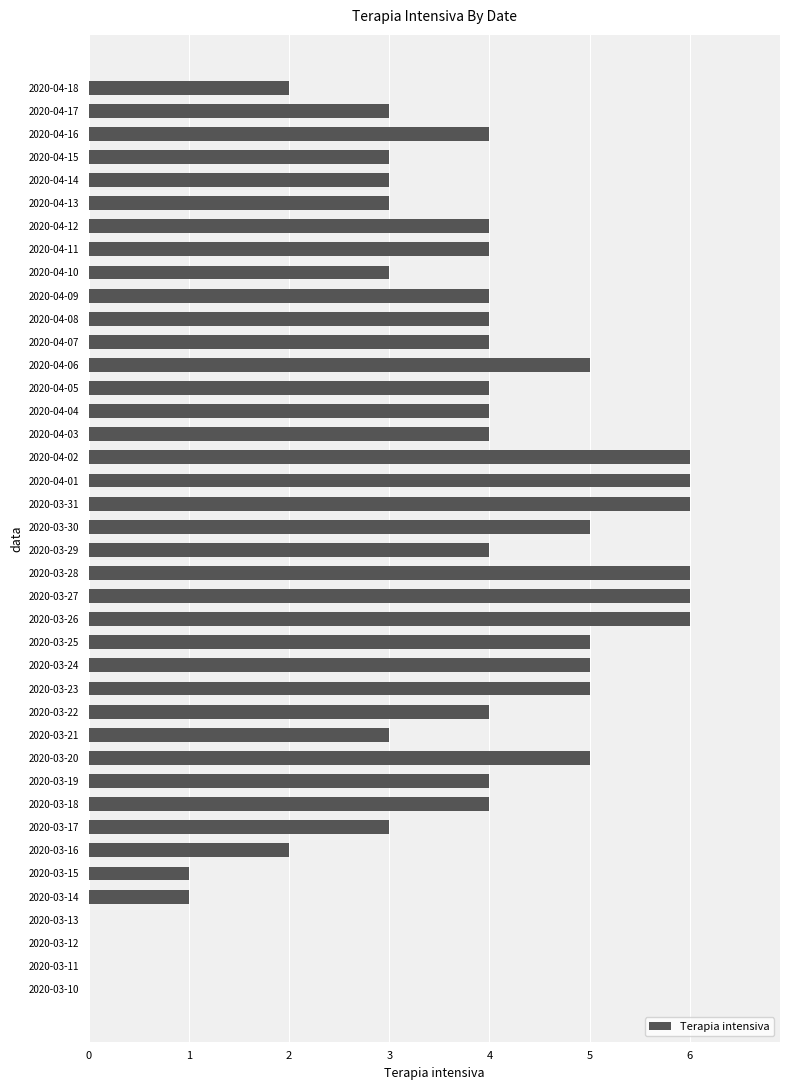

What is the sum of all values?

145